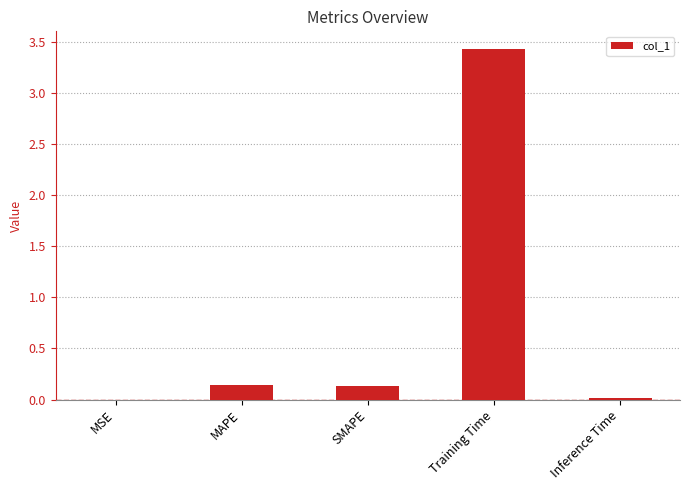

What is the maximum value shown in the chart?

3.4